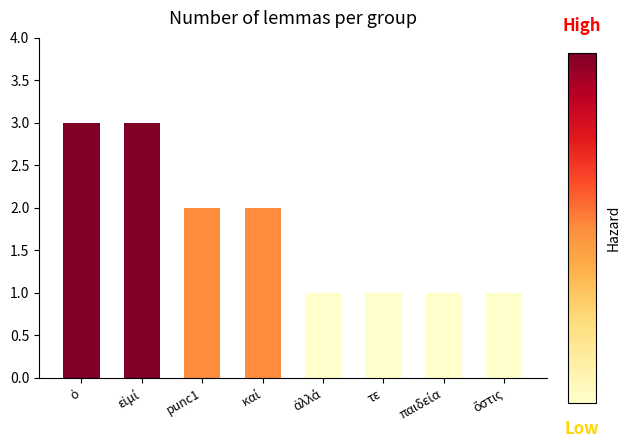

True or false: the data shows 3 at punc1.

False